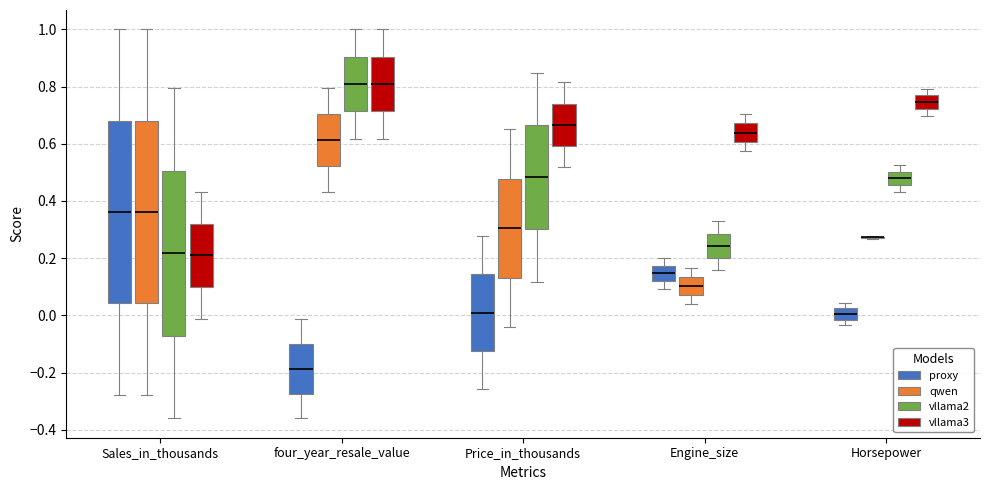

Where is the upper edge of the box for Engine_size (qwen) on the y-axis? The values are not printed on the chart, so give them approximately, as read against the axis.

0.14